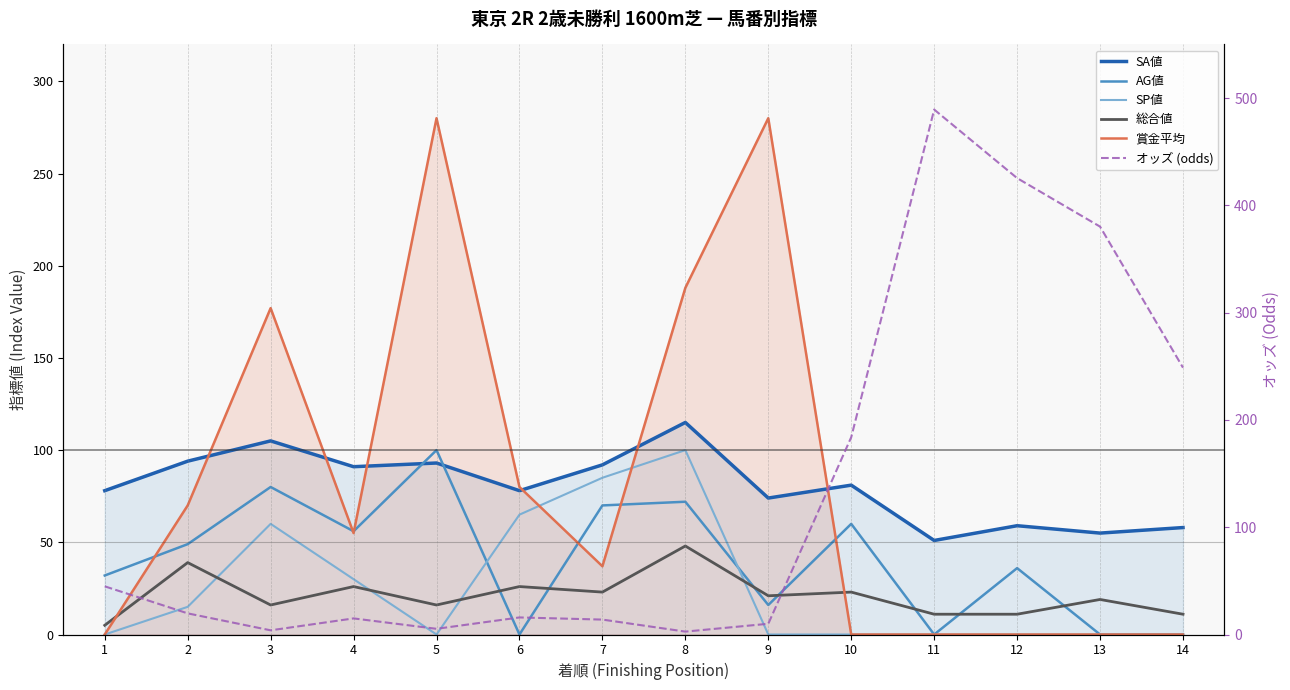

Is it true that AG値 equals 16.0 at 9?

True